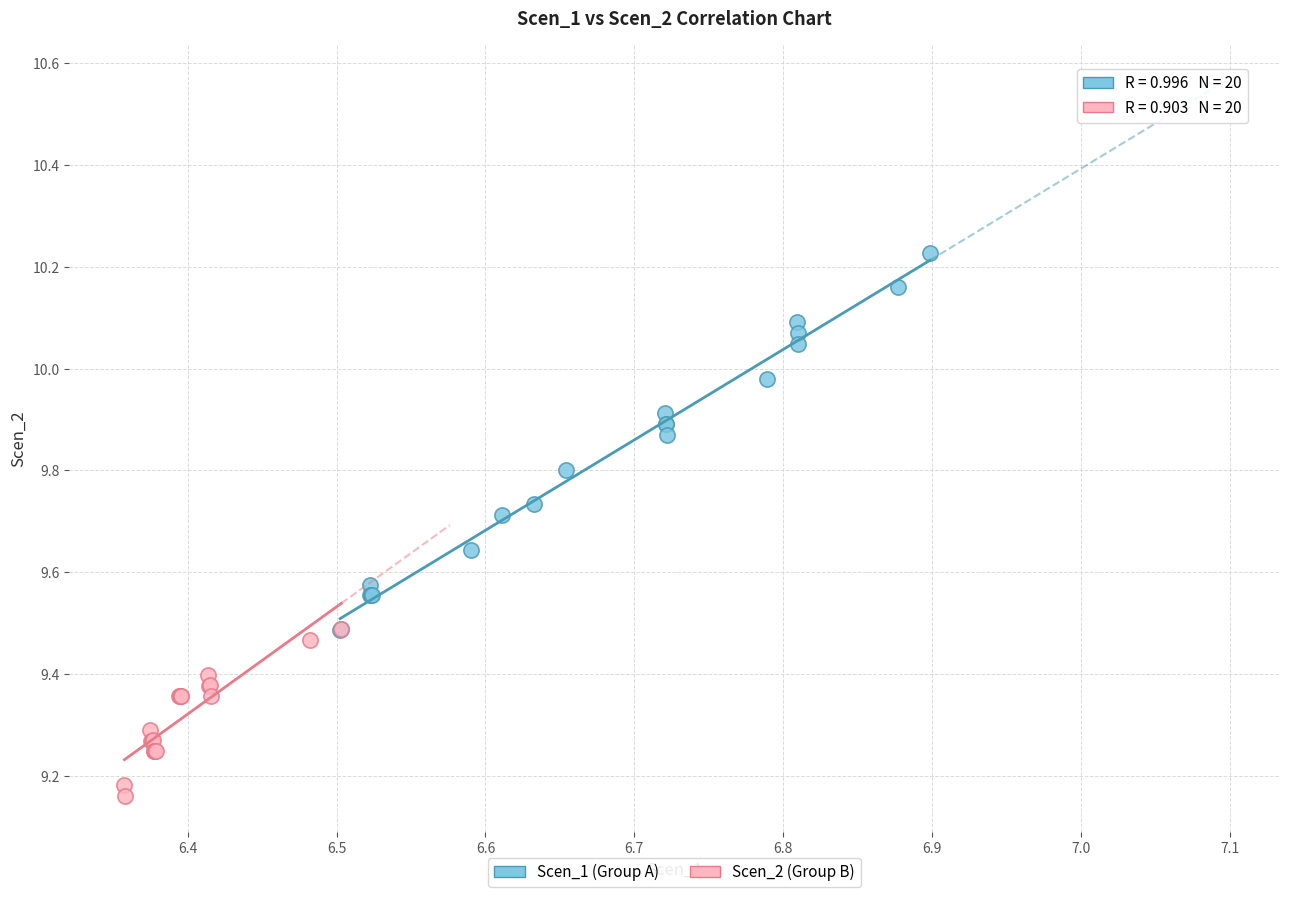

What are all the series names shown in the legend?

Scen_1 (Group A), Scen_2 (Group B)